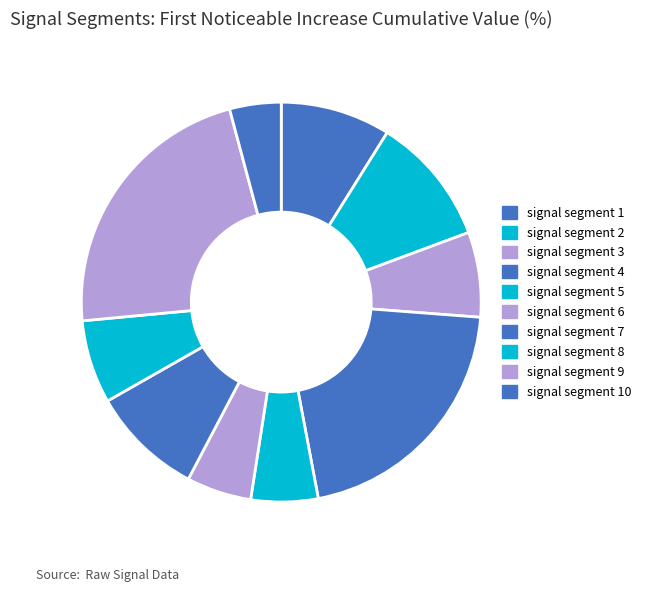

What is the smallest slice in the pie chart?

signal segment 10